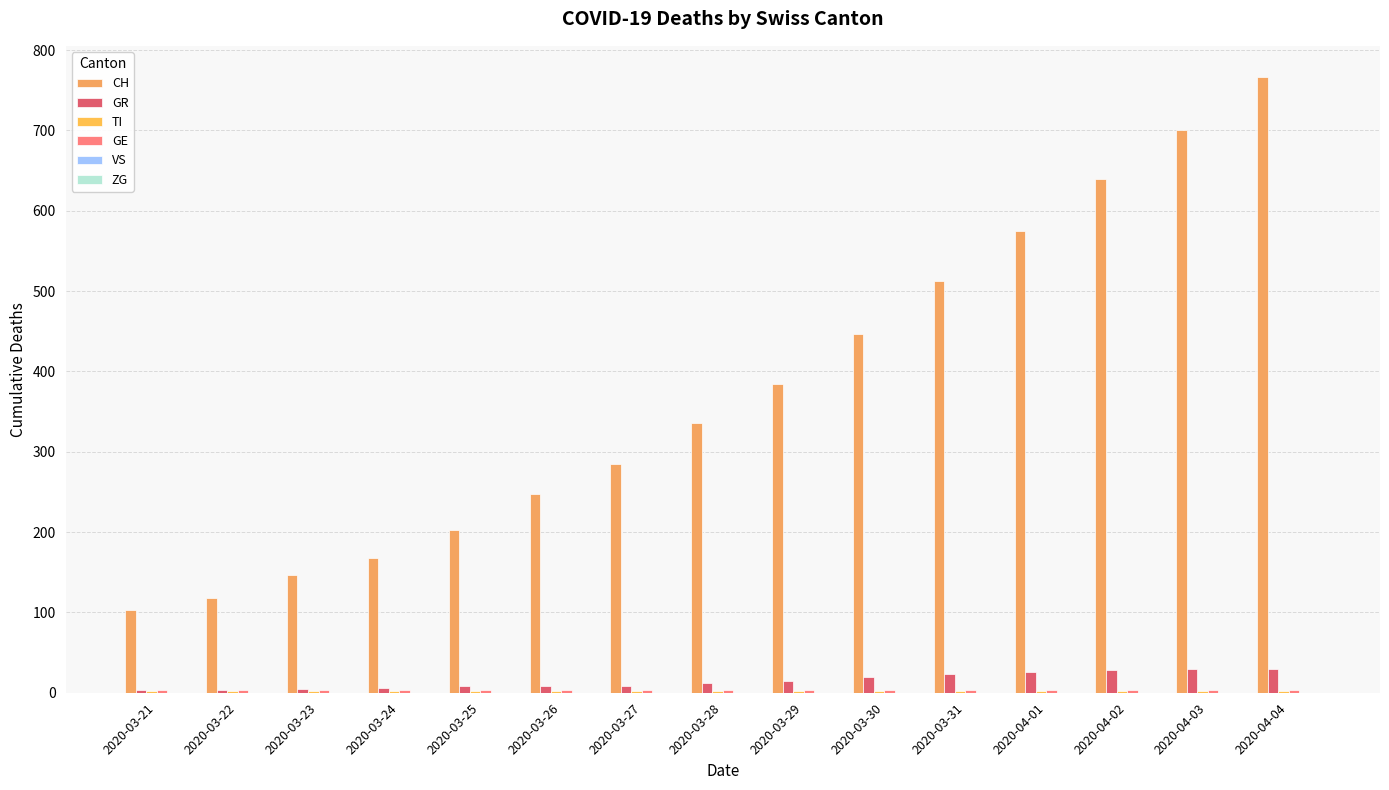

What is the label of the 7th bar from the left?

2020-03-27